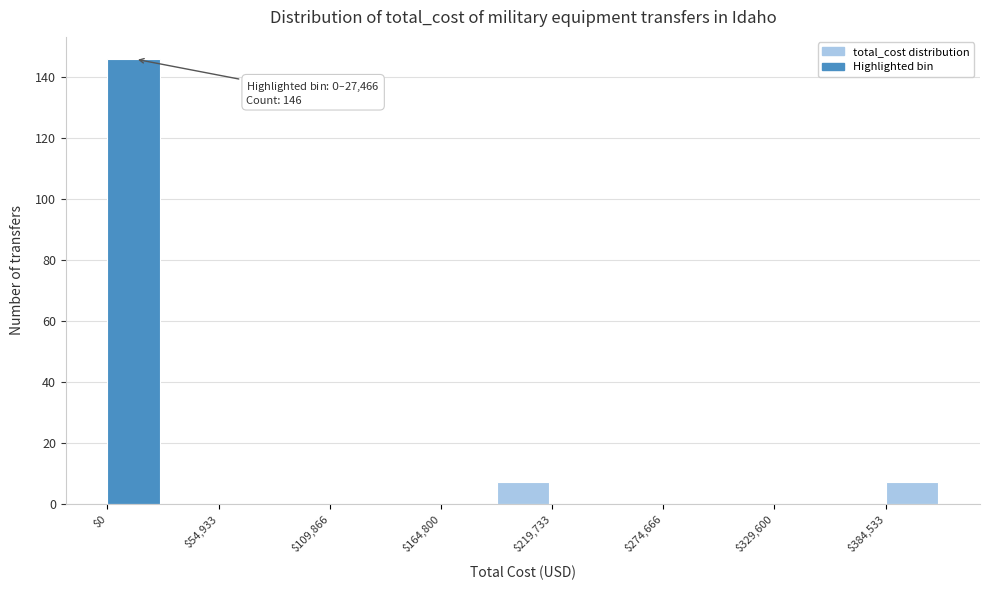

Around what value on the x-axis is the tallest bar? Give the approximate position of its centre, as read against the axis.

10000